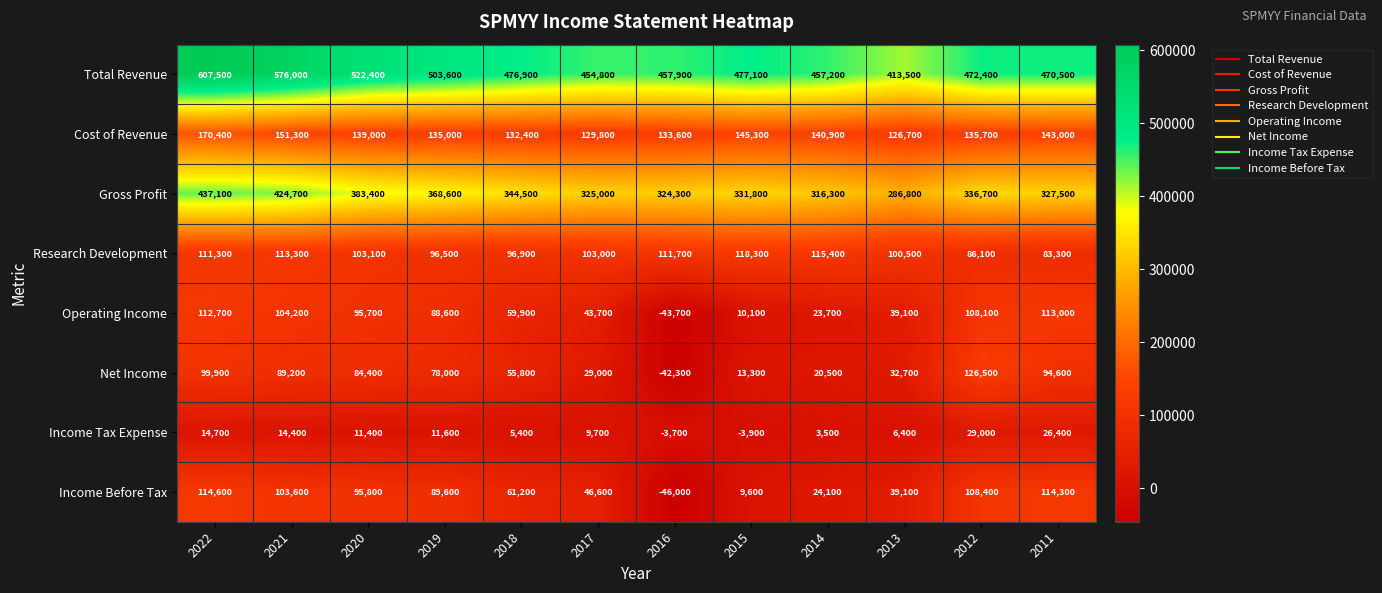

True or false: Operating Income has a value of -77482 at 2016.

False